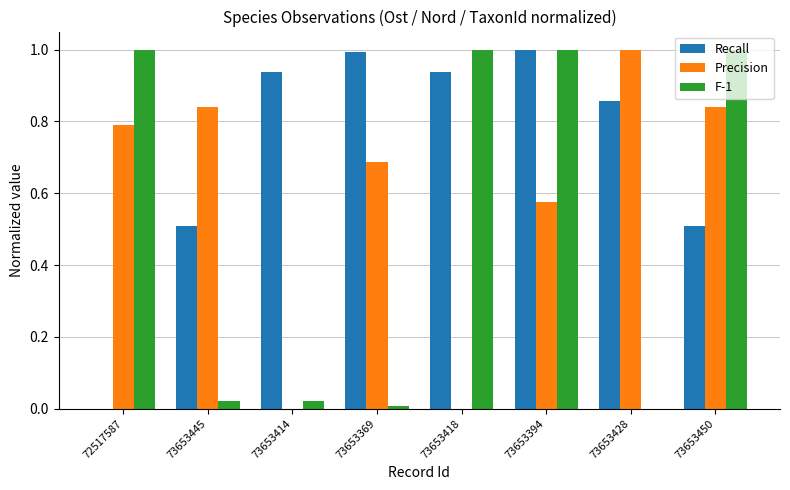

What is the maximum value for F-1?

1.0